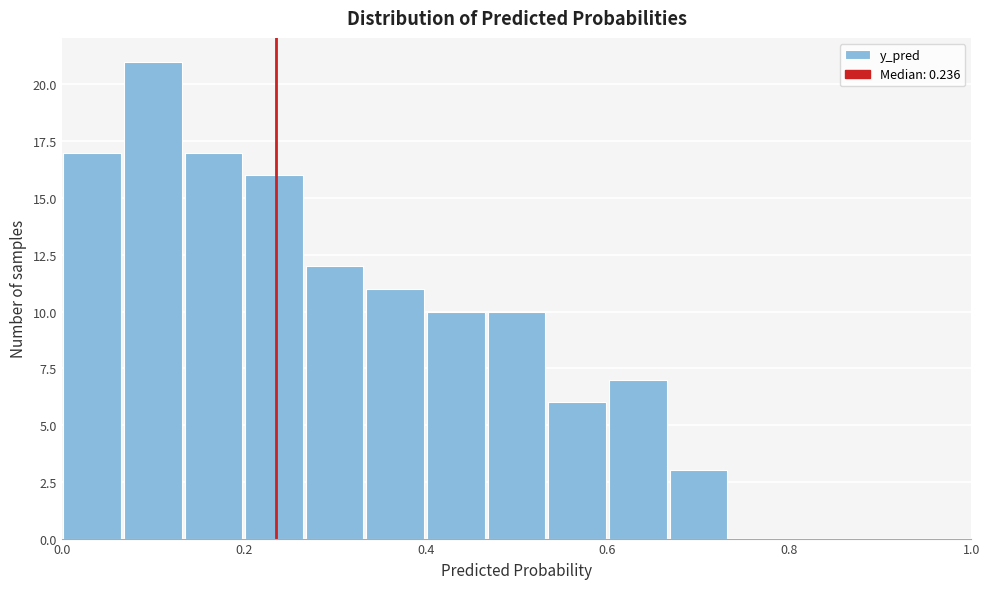

Read against the x-axis, roughly where is the centre of the tallest bar?

0.10